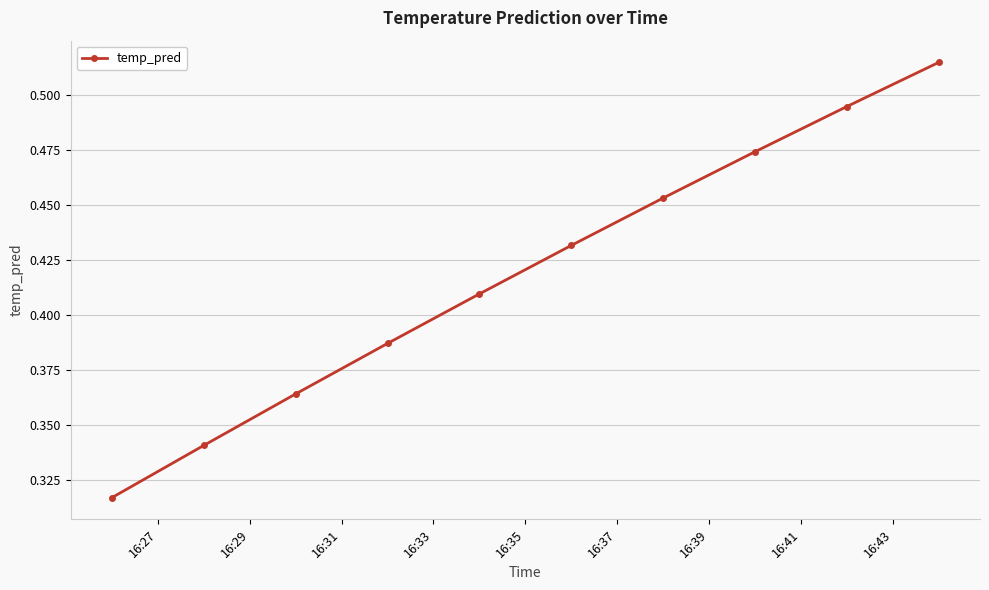

What is the difference between the second highest and minimum values?

0.2